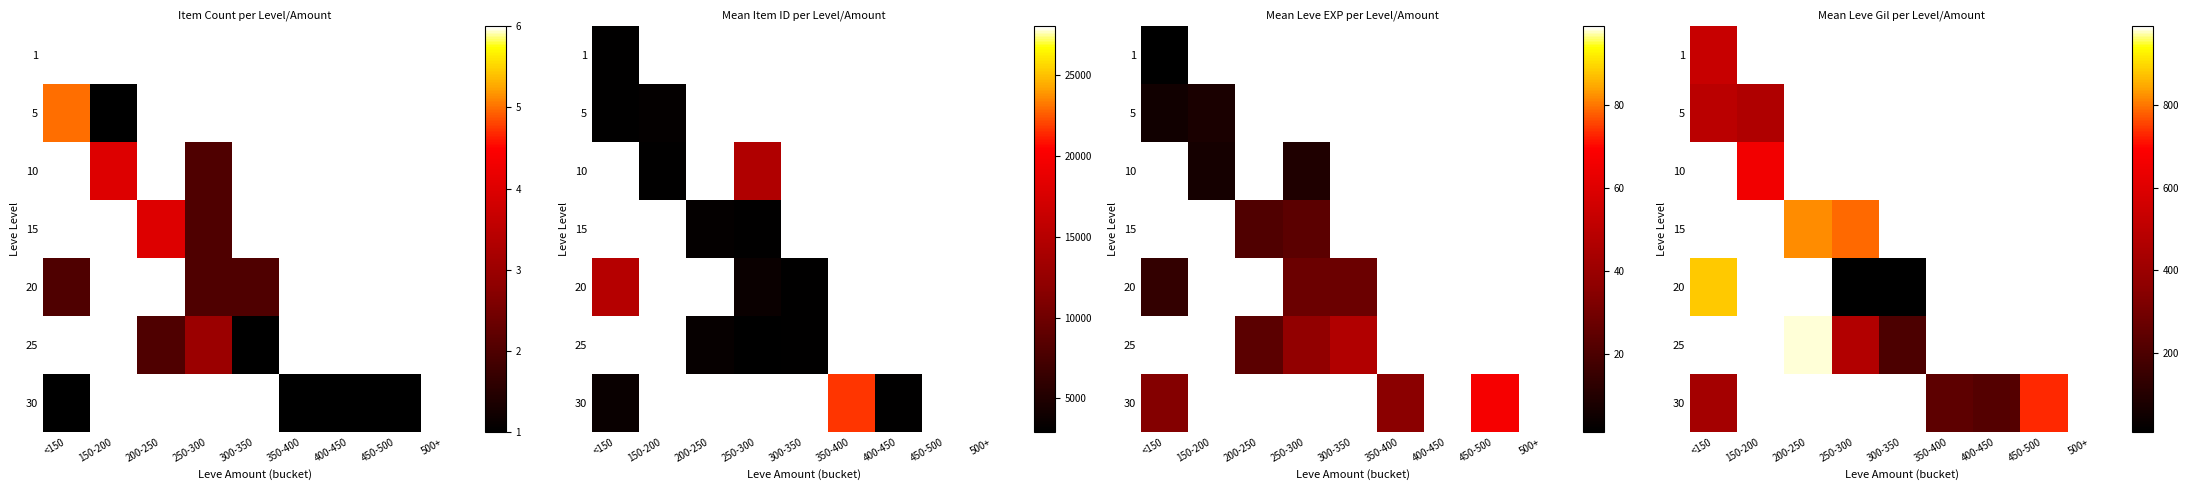

Is it true that 30 equals 240.0 at 350-400?

True